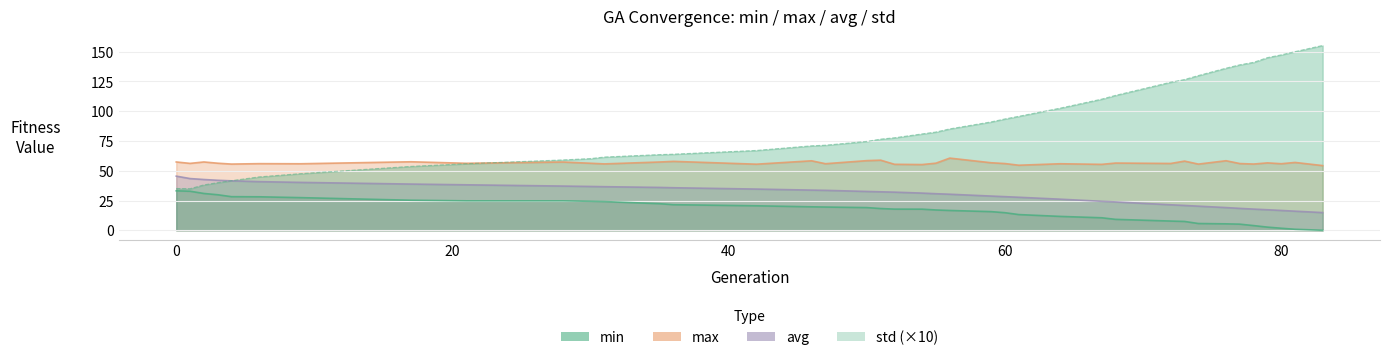

The max series shows 57.4 at 0. True or false?

True